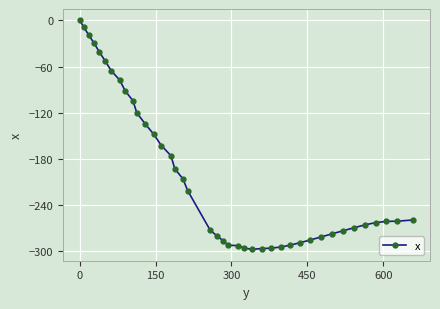

What is the smallest value displayed?

-297.2